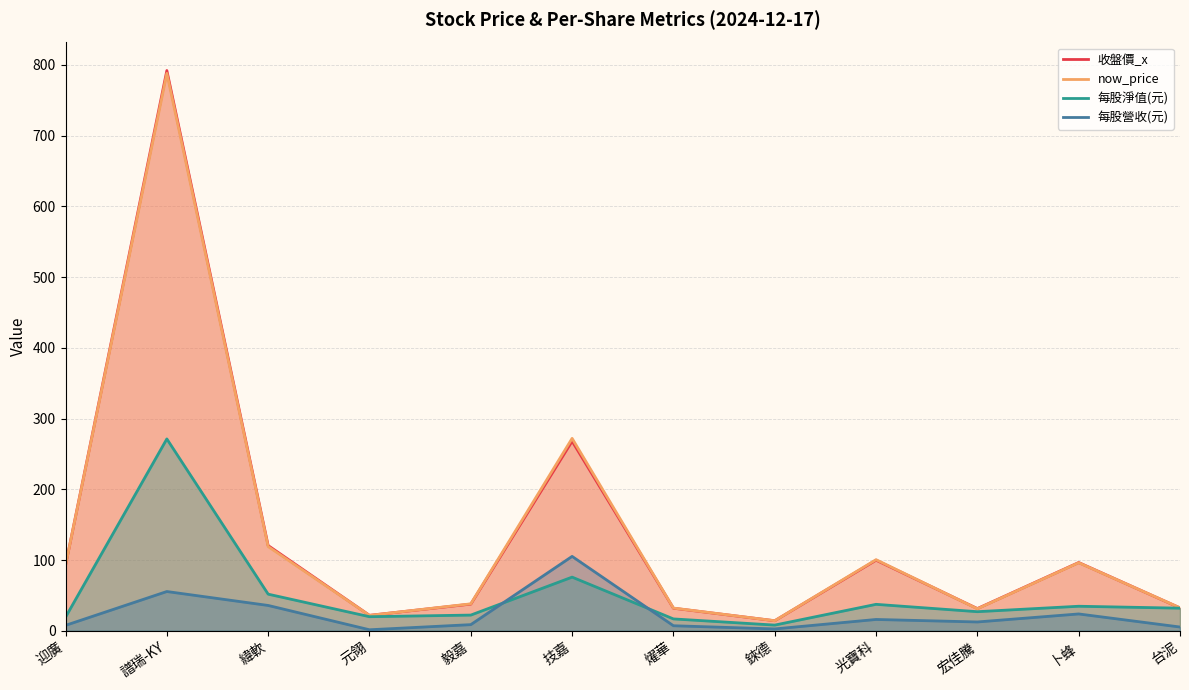

What value does the now_price series have at 光寶科?

100.5